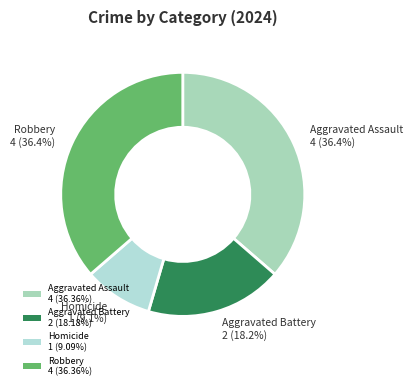

Count the number of slices in the pie.

4